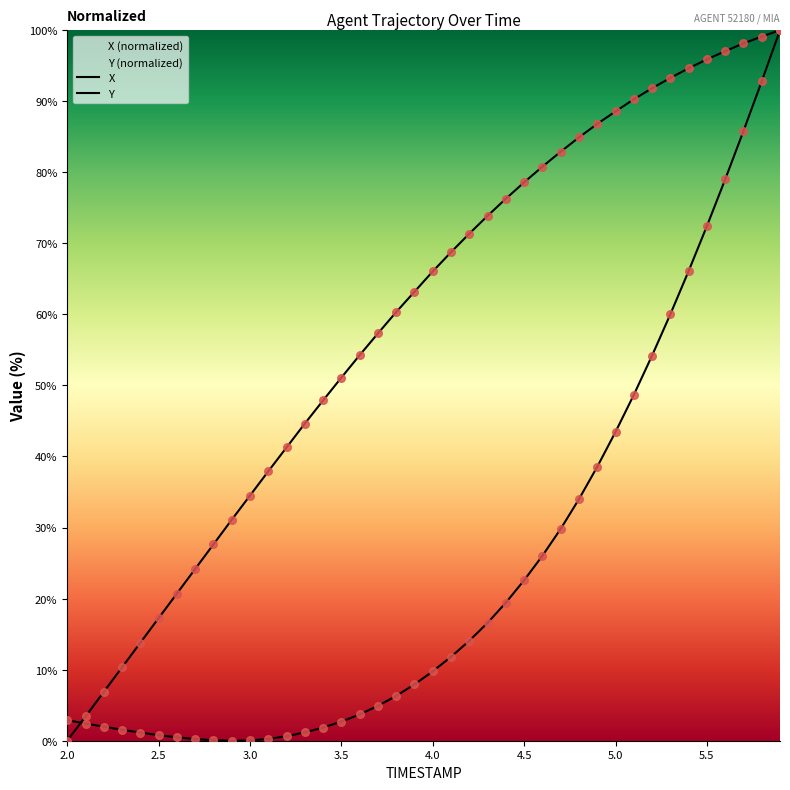

Which series reaches the minimum Y coordinate?

X